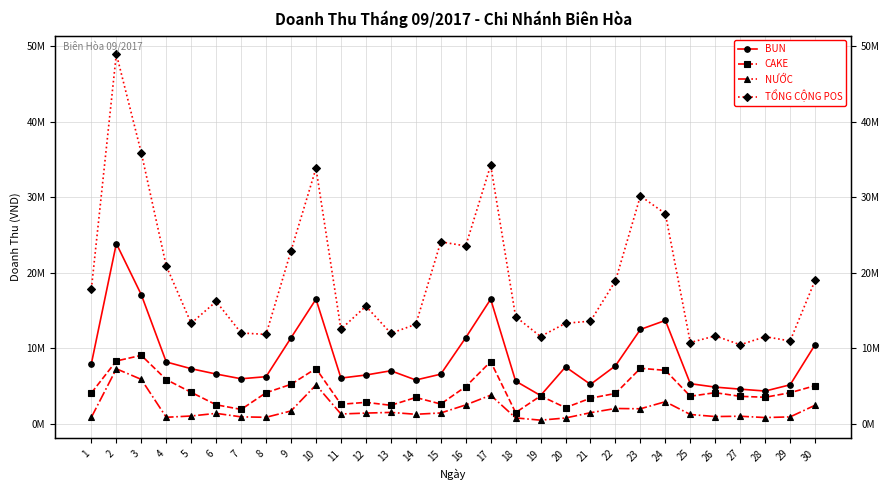

Where does the CAKE series first go above 4108000?

2